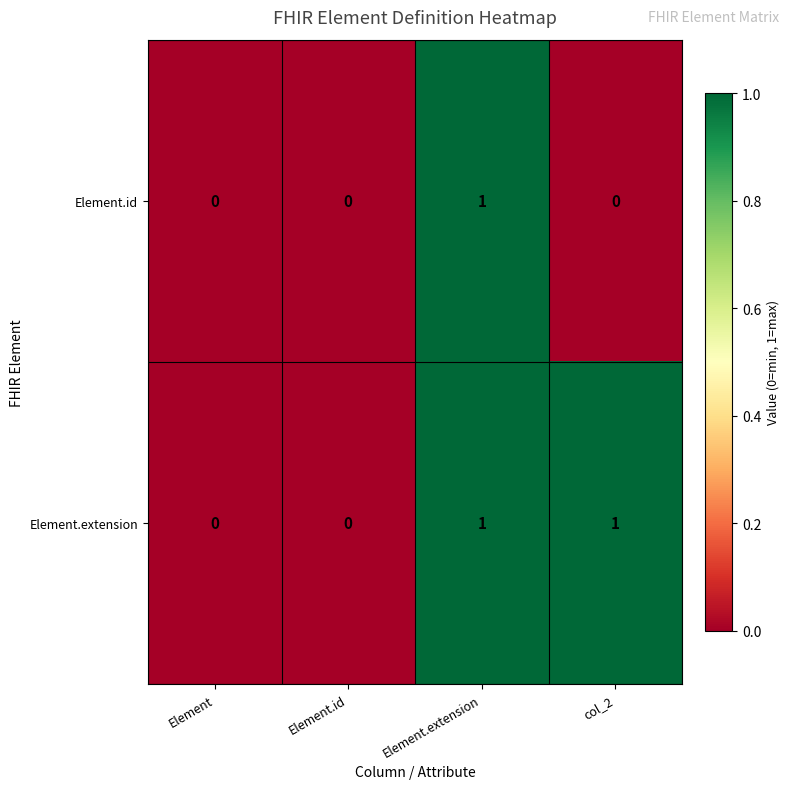

Reading left to right, list all the values displayed in this chart.

Element.id: Element=0	Element.id=0	Element.extension=1	col_2=0
Element.extension: Element=0	Element.id=0	Element.extension=1	col_2=1